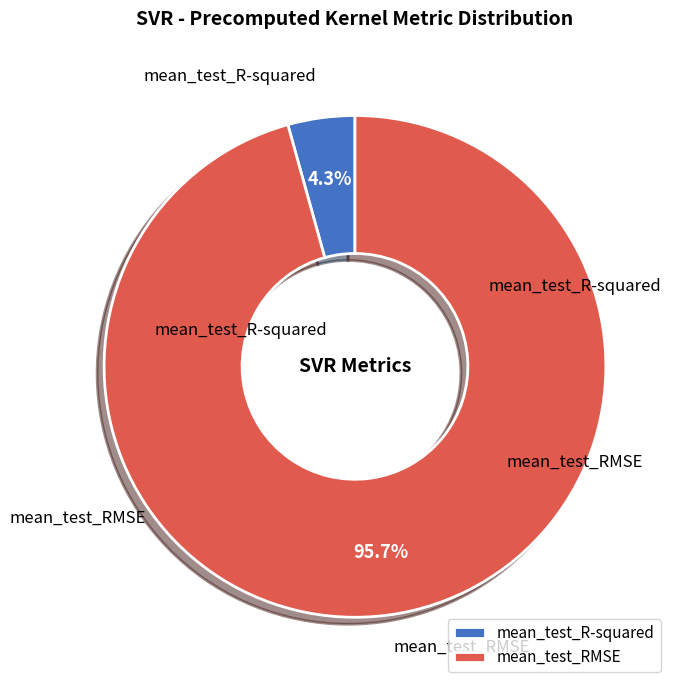

Rank the categories by value from highest to lowest.

mean_test_RMSE, mean_test_R-squared